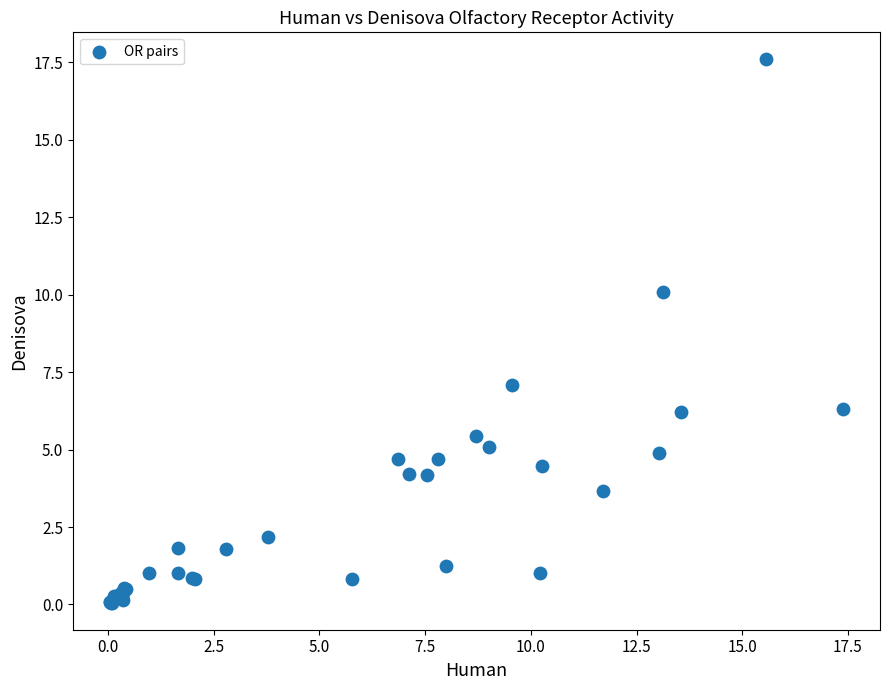

What Y value in the scatter plot is closest to 8?

7.1